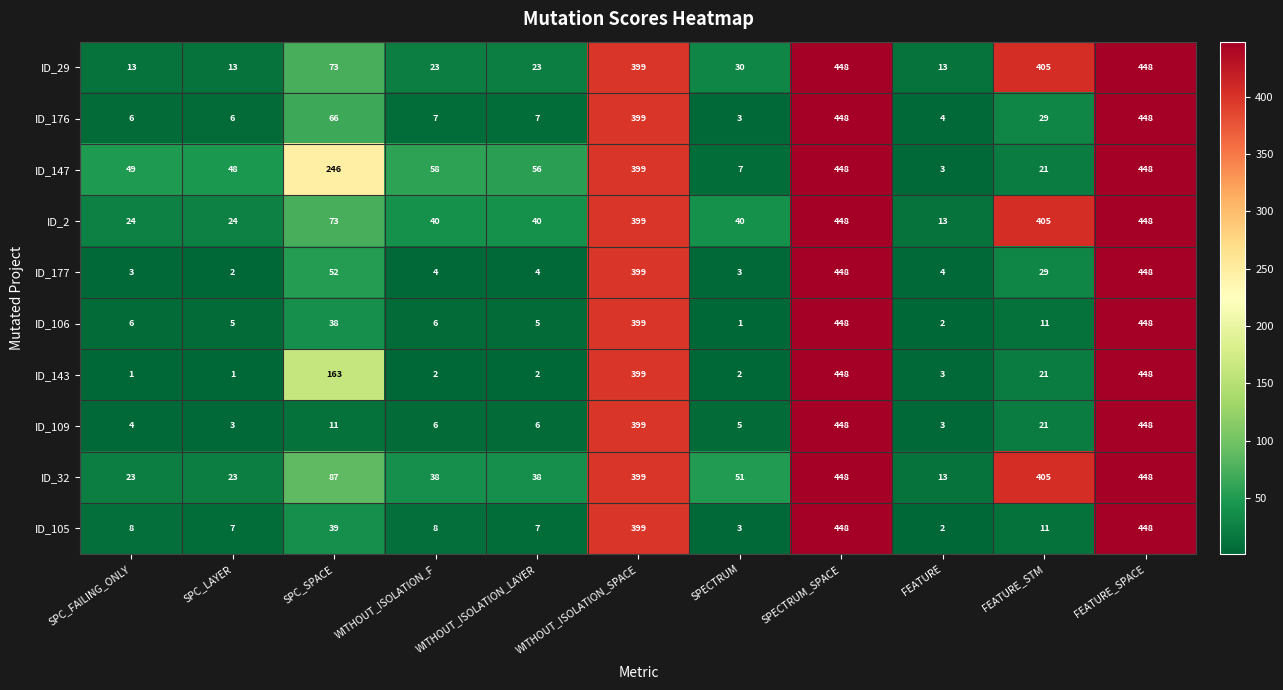

True or false: ID_106 has a value of 5 at SPC_LAYER.

True